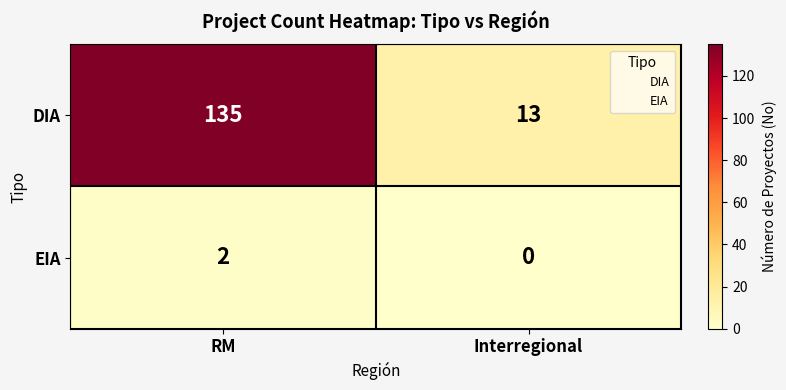

What is the maximum value shown in the chart?

135